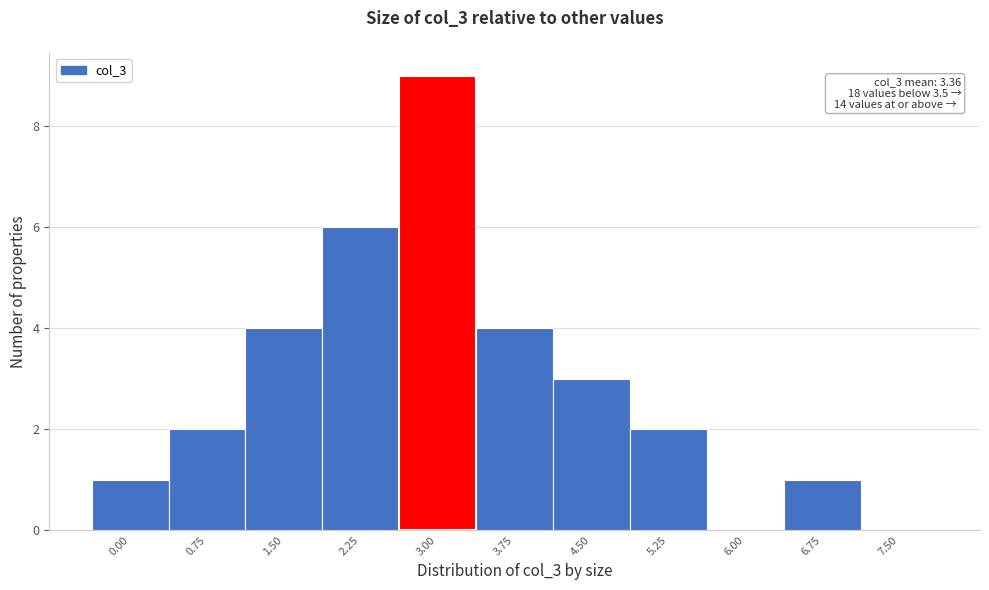

Reading left to right, extract all data points from this chart.

0.00=1	0.75=2	1.50=4	2.25=6	3.00=9	3.75=4	4.50=3	5.25=2	6.00=0	6.75=1	7.50=0